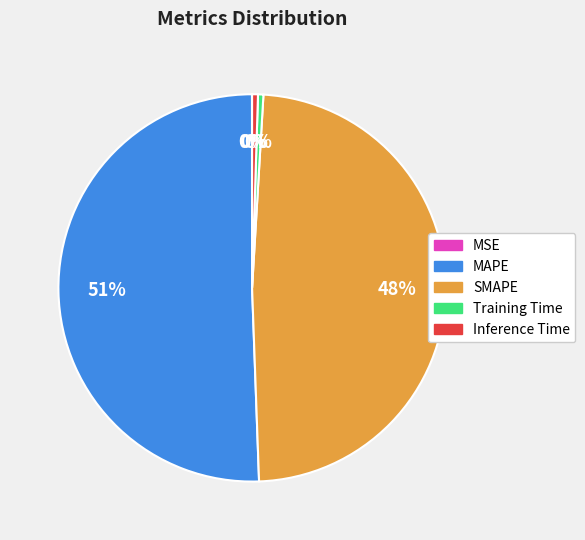

Combined, do Training Time and Inference Time account for over 50%?

No